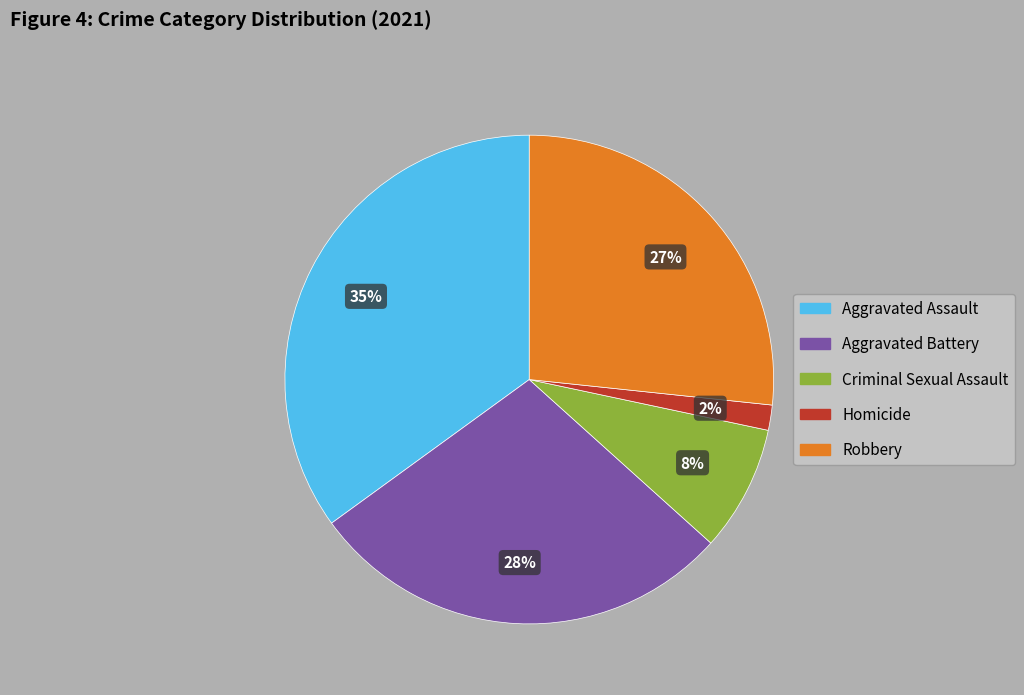

Is the sum of Aggravated Assault and Robbery greater than half?

Yes